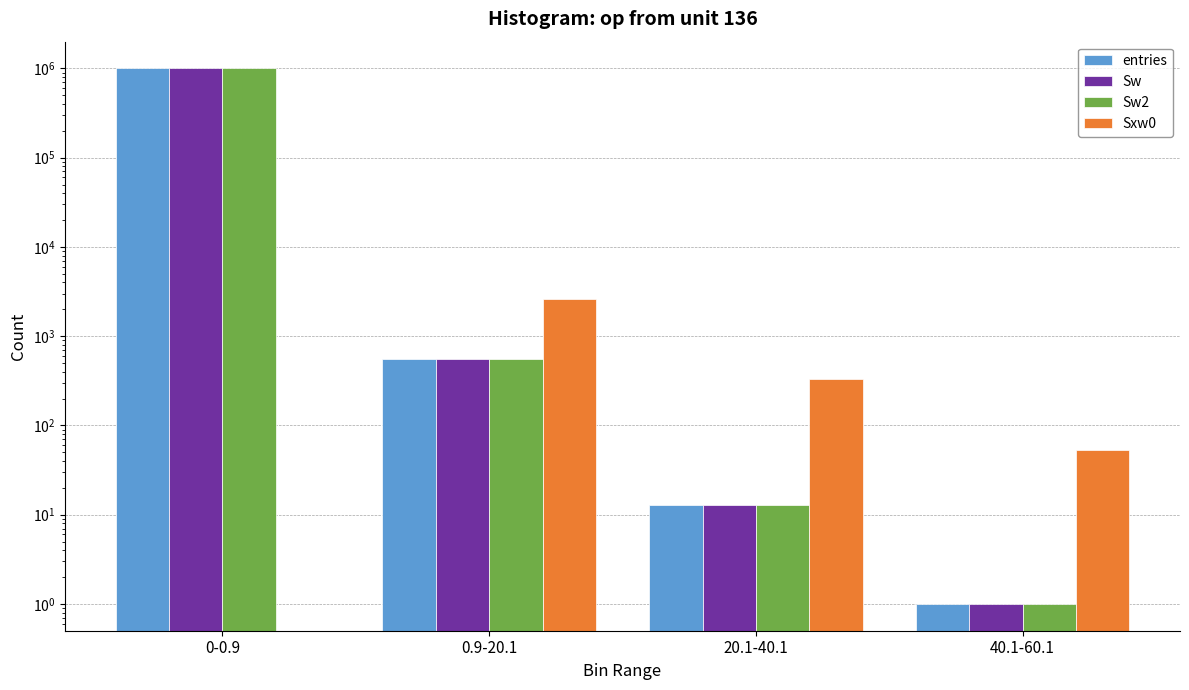

What is the highest value of the entries series?

999428